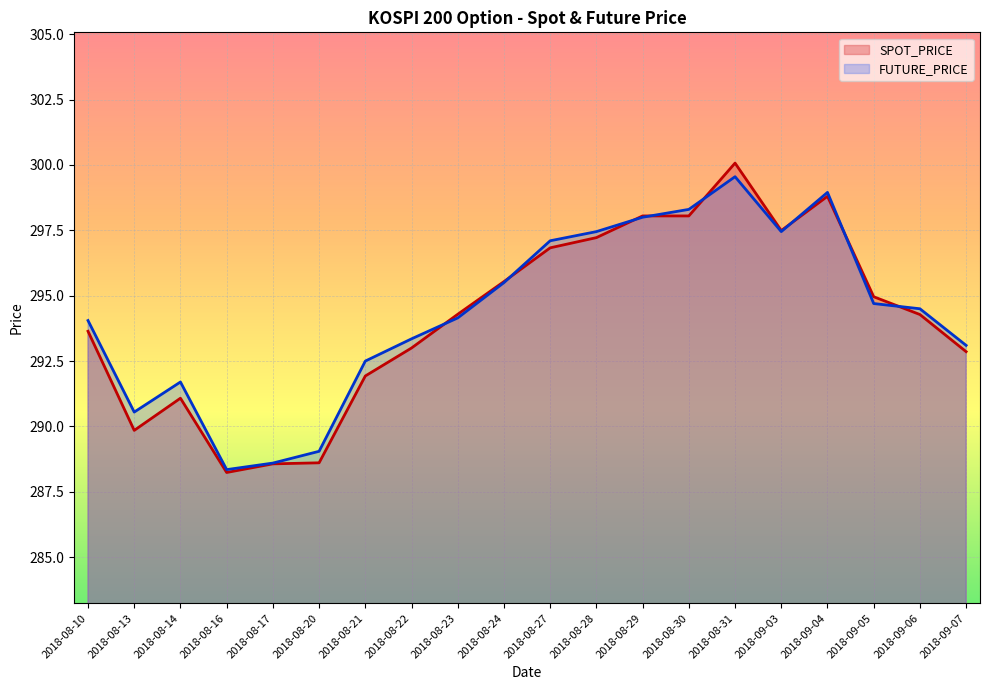

What is the value of the FUTURE_PRICE point at the 11th from the left?

297.1